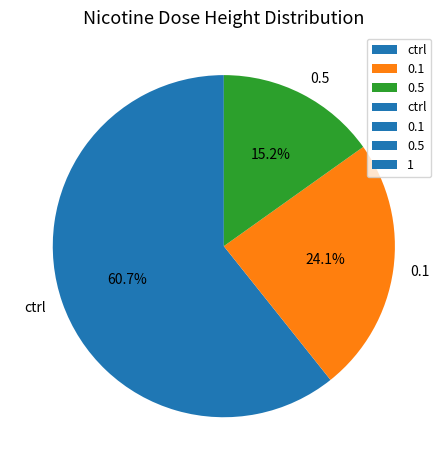

Which has a higher value, ctrl or 0.1?

ctrl